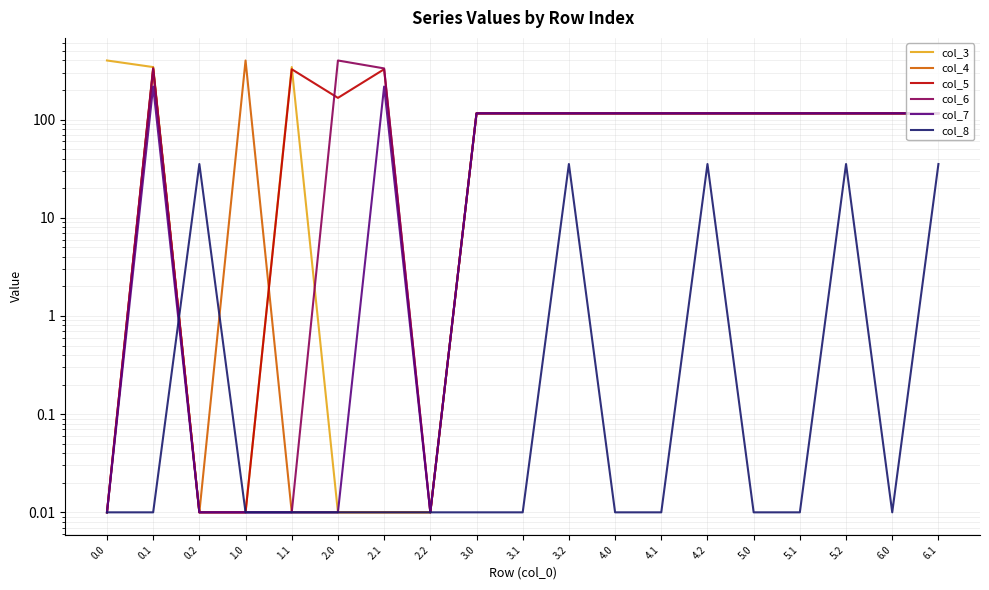

Rank the series at 4.1 from highest to lowest value.

col_3, col_4, col_5, col_6, col_7, col_8